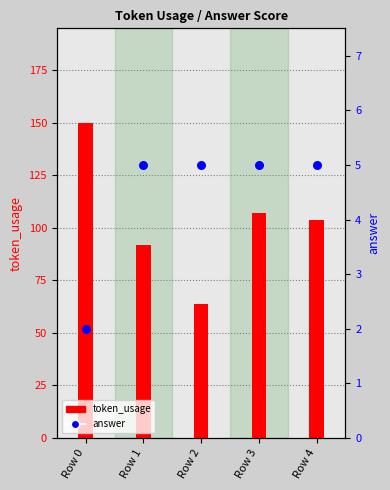

What is the total value across all series at Row 0?

152